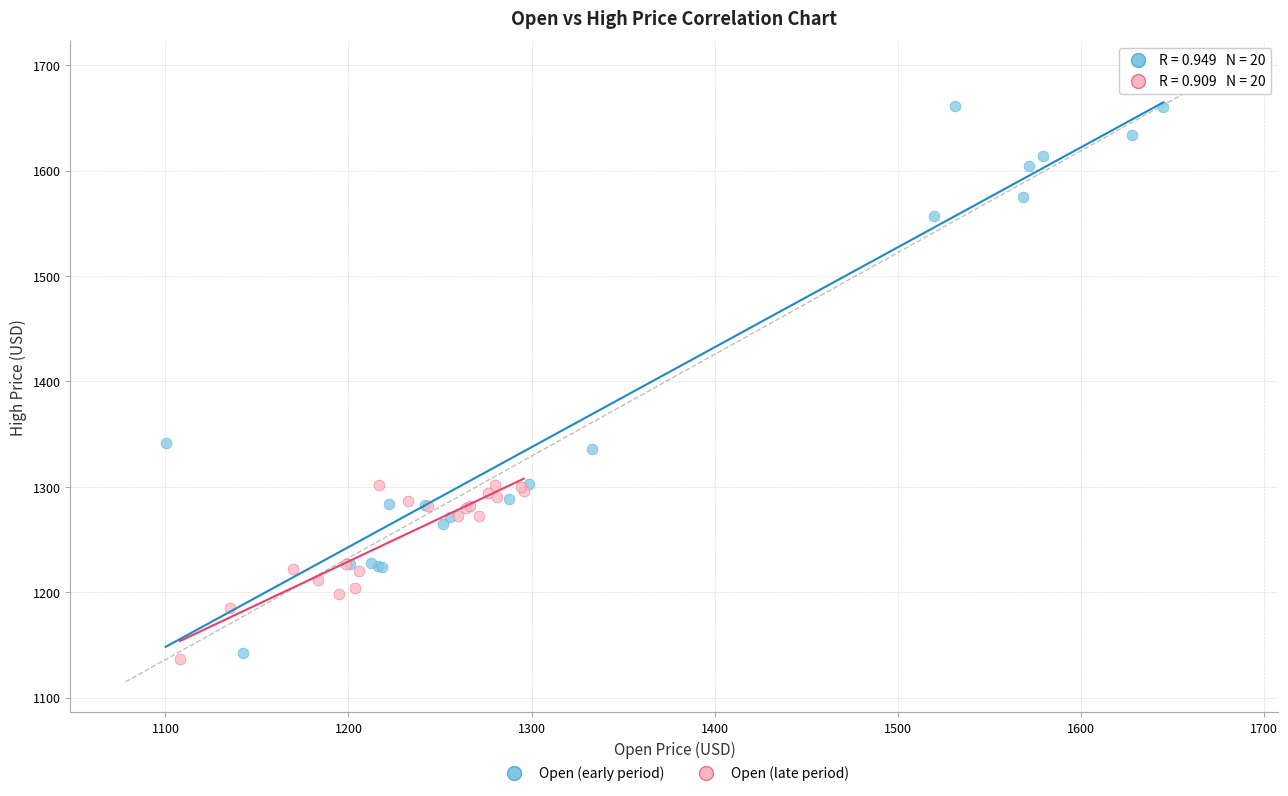

Which series contains the highest Y value?

Open (early period)